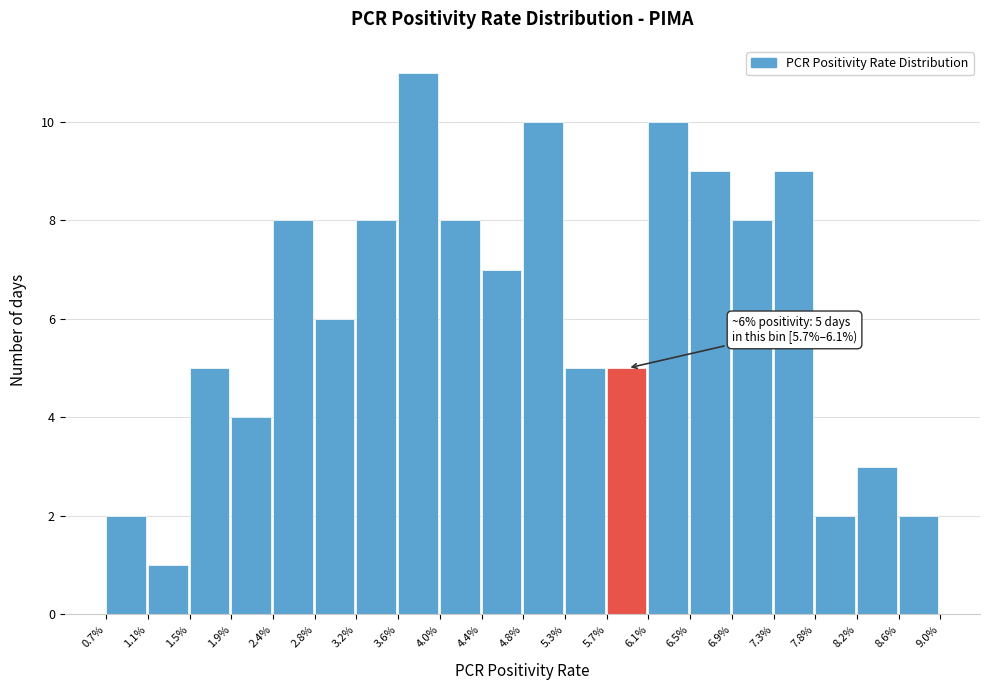

Reading right to left, extract all data points from this chart.

8.6%=2	8.2%=3	7.8%=2	7.3%=9	6.9%=8	6.5%=9	6.1%=10	5.7%=5	5.3%=5	4.8%=10	4.4%=7	4.0%=8	3.6%=11	3.2%=8	2.8%=6	2.4%=8	1.9%=4	1.5%=5	1.1%=1	0.7%=2